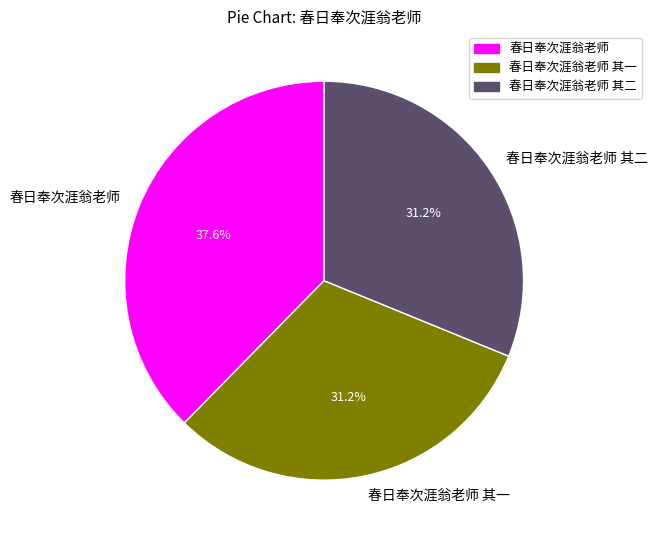

Count the number of slices in the pie.

3